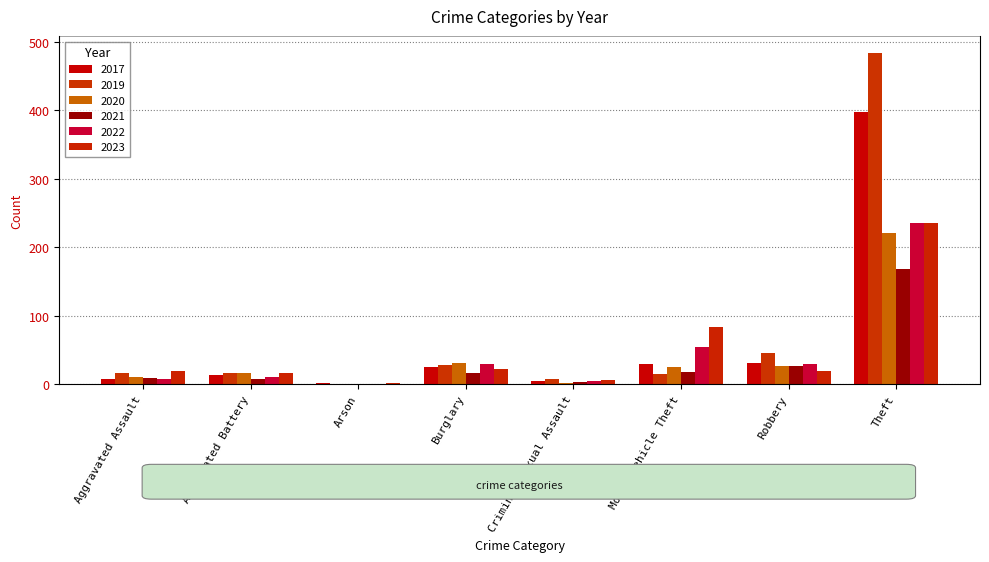

What is the label of the 8th bar from the left?

Theft